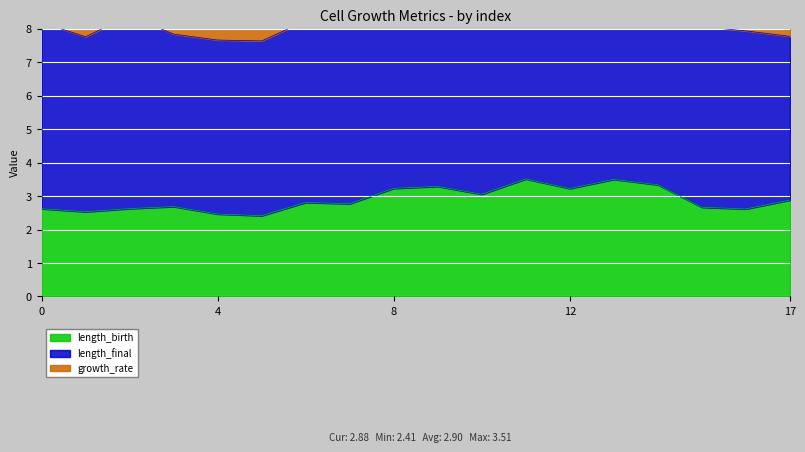

At which category does length_birth reach its first local peak?

3